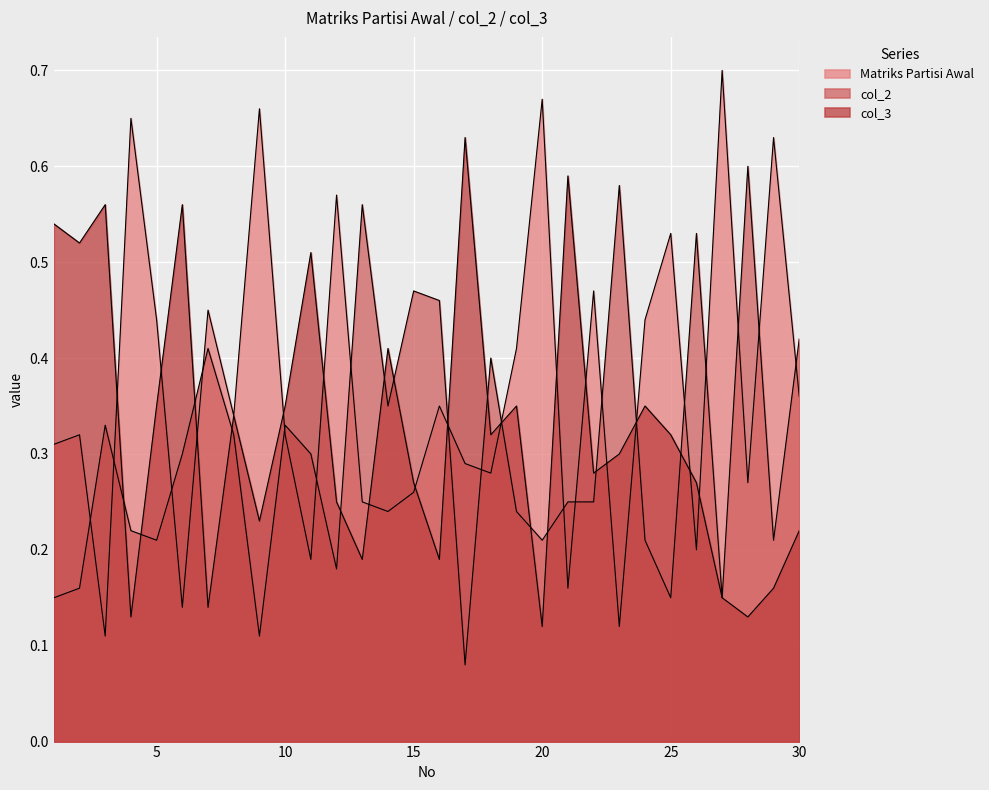

Which series has the largest range (max minus min)?

Matriks Partisi Awal